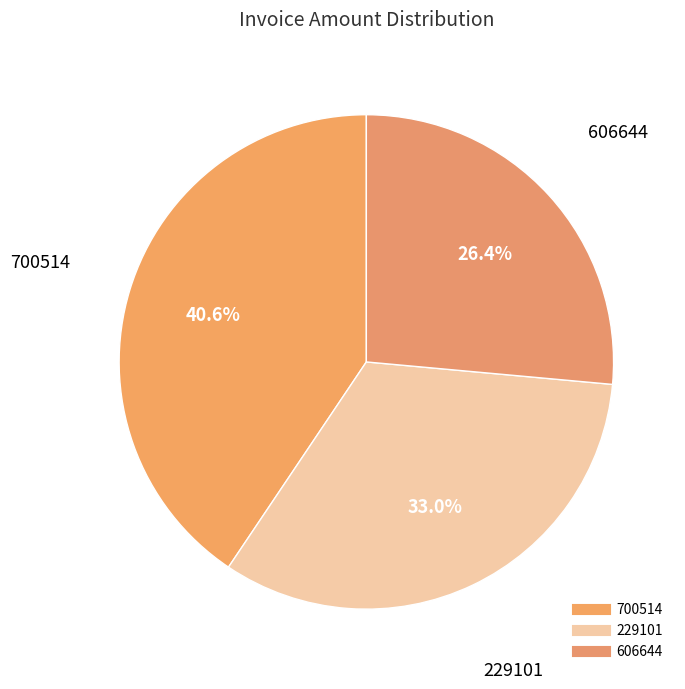

Count the number of slices in the pie.

3